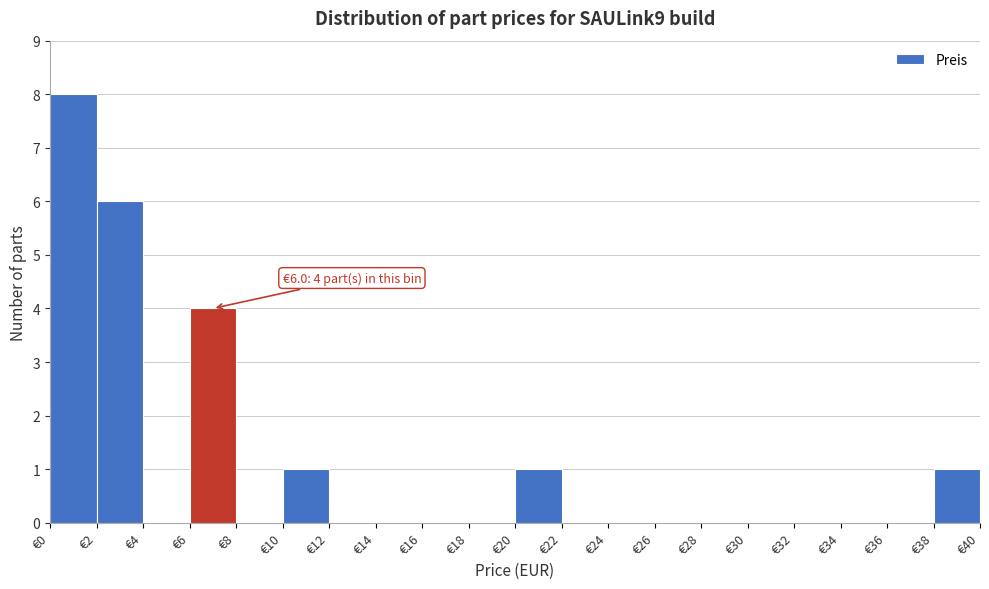

Which range on the x-axis has the tallest bar?

0 to 2